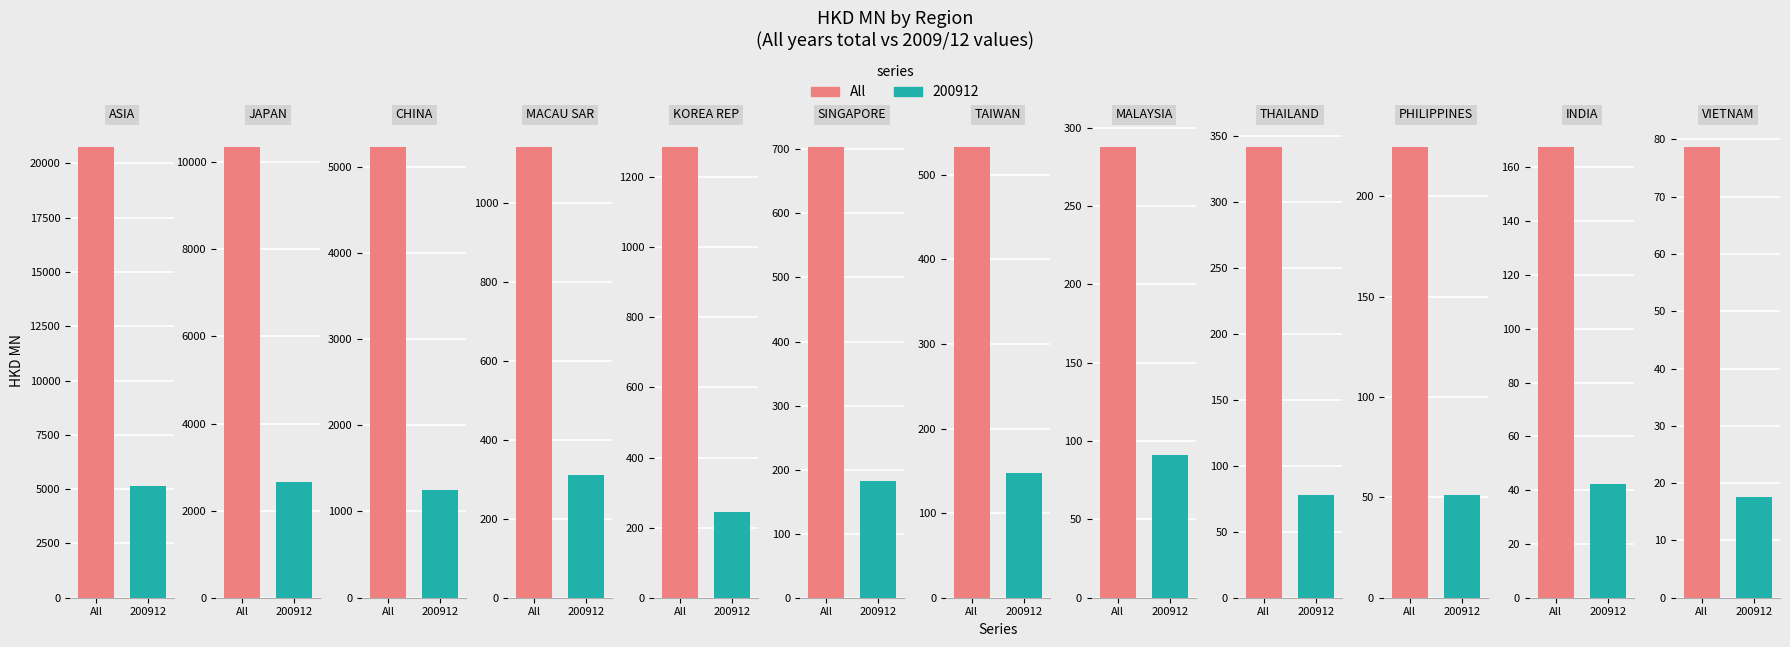

What value does the All series have at PHILIPPINES?

224.9